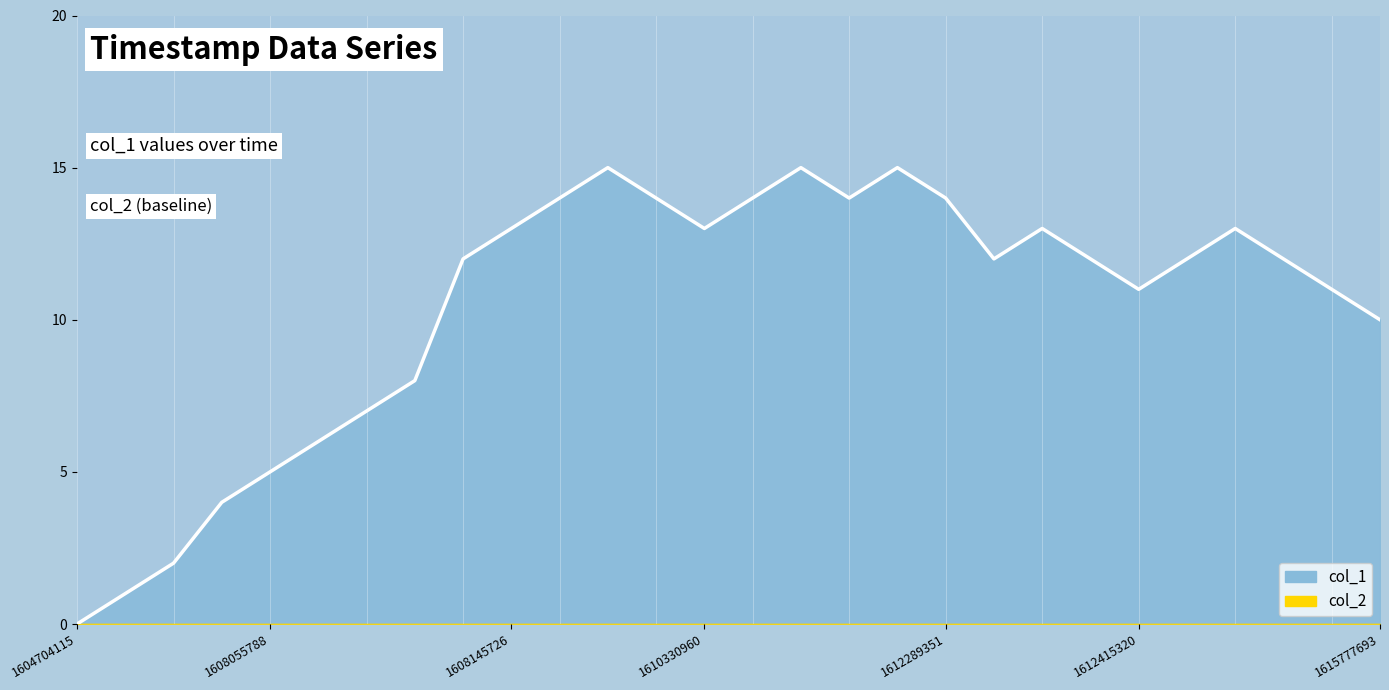

How many interior local peaks (higher than both neighbors) does the data have?

5